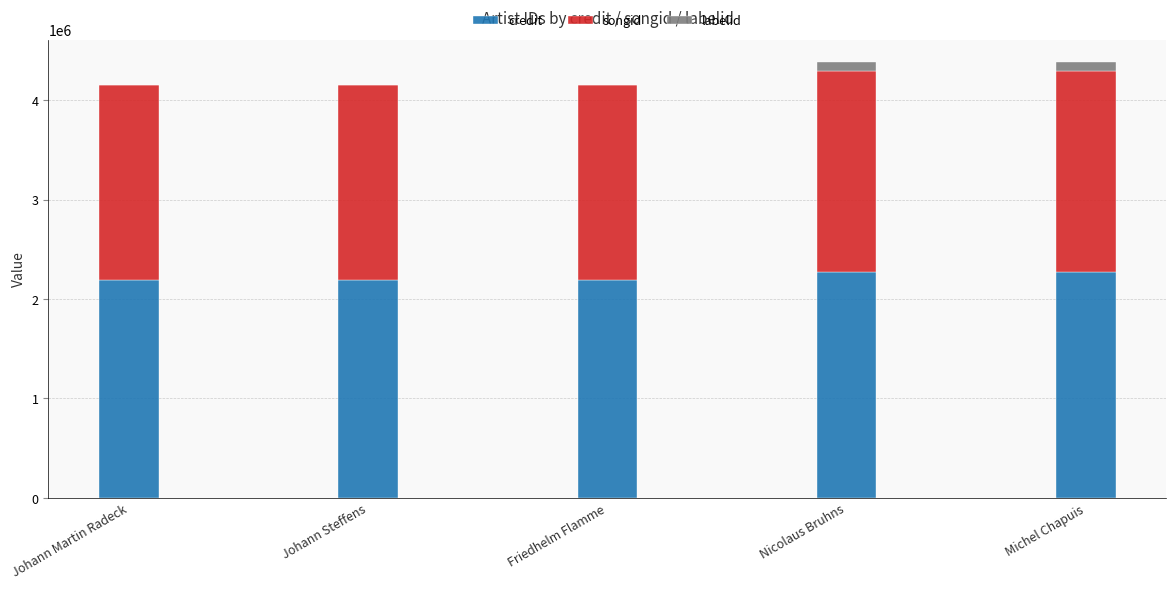

What is the maximum value for credit?

2272180